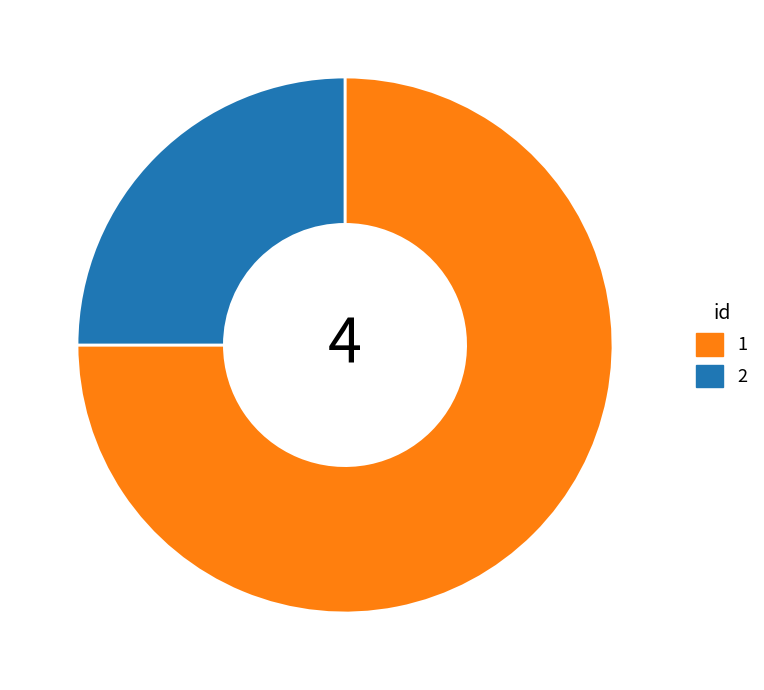

How many slices are in this pie chart?

2